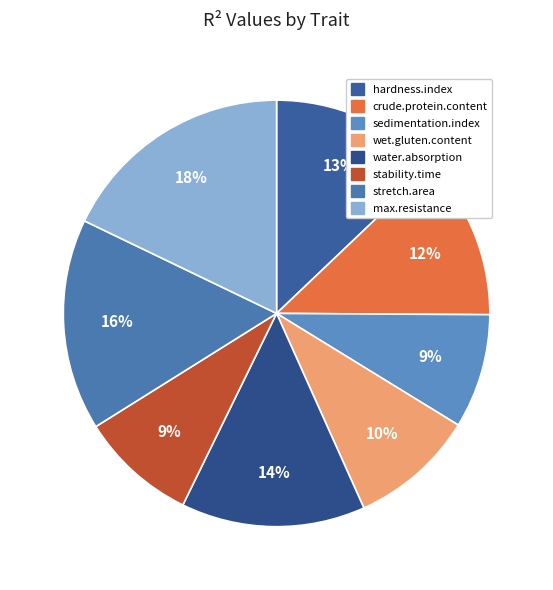

Does crude.protein.content represent more than half of the total?

No